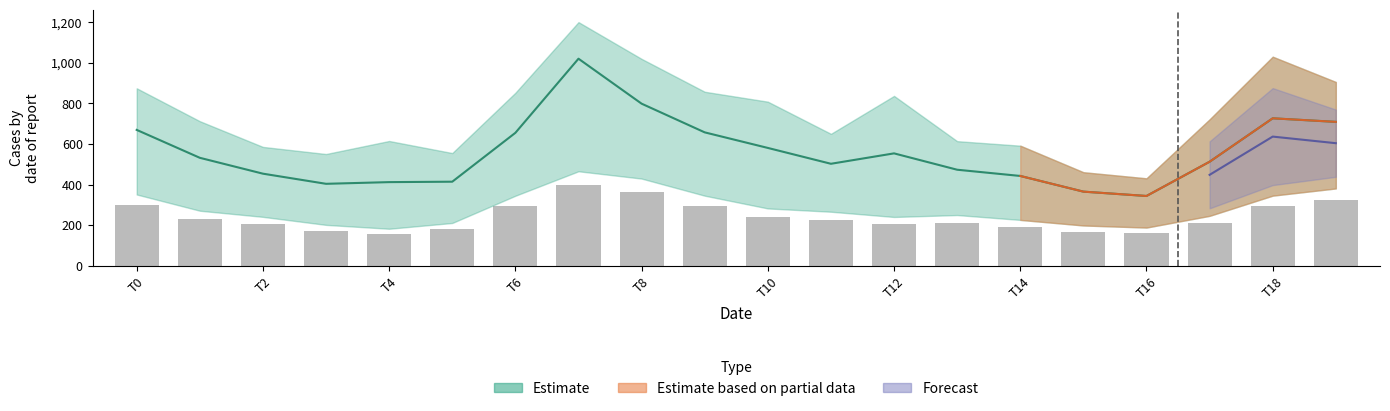

How many bars are there in total?

20